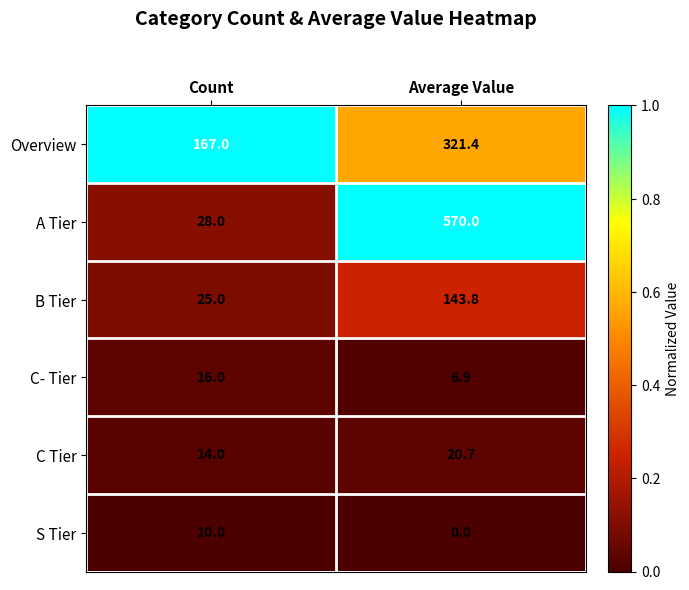

What is the maximum value shown in the chart?

570.0